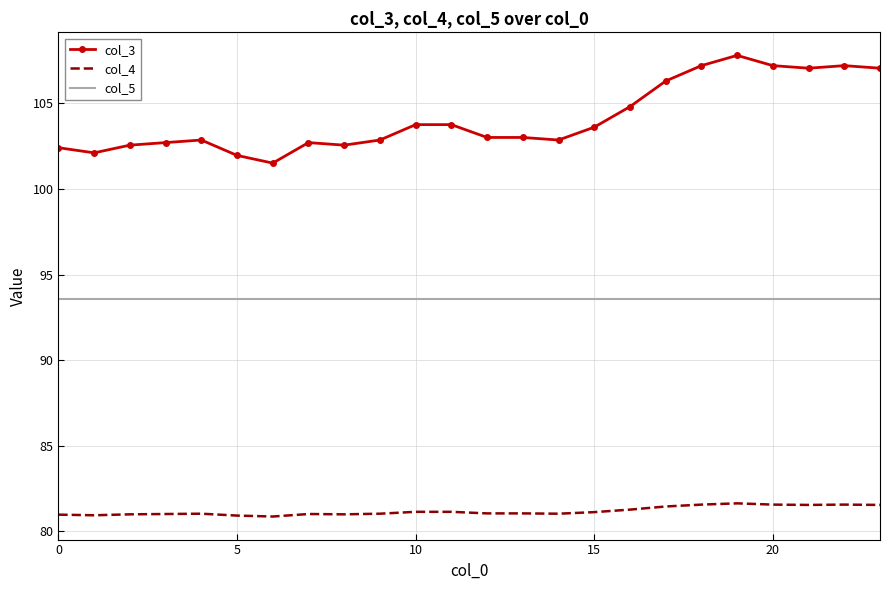

True or false: col_4 and col_3 intersect in this chart.

False